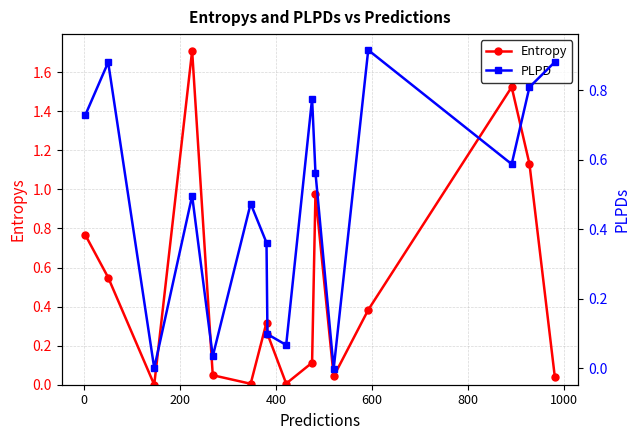

At how many categories does at least one series exceed 1?

3